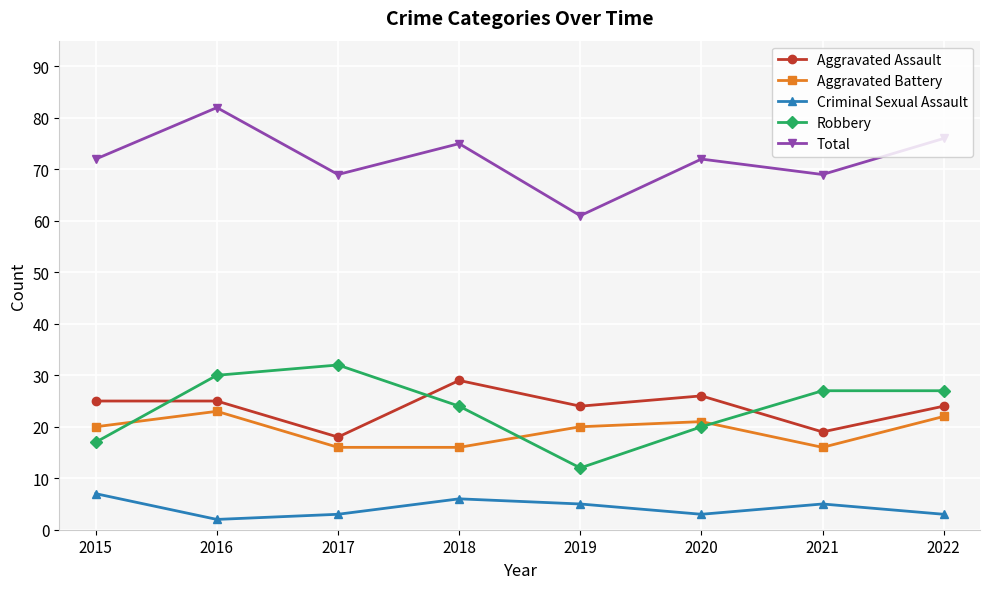

How many Criminal Sexual Assault values are between 3 and 6?

6